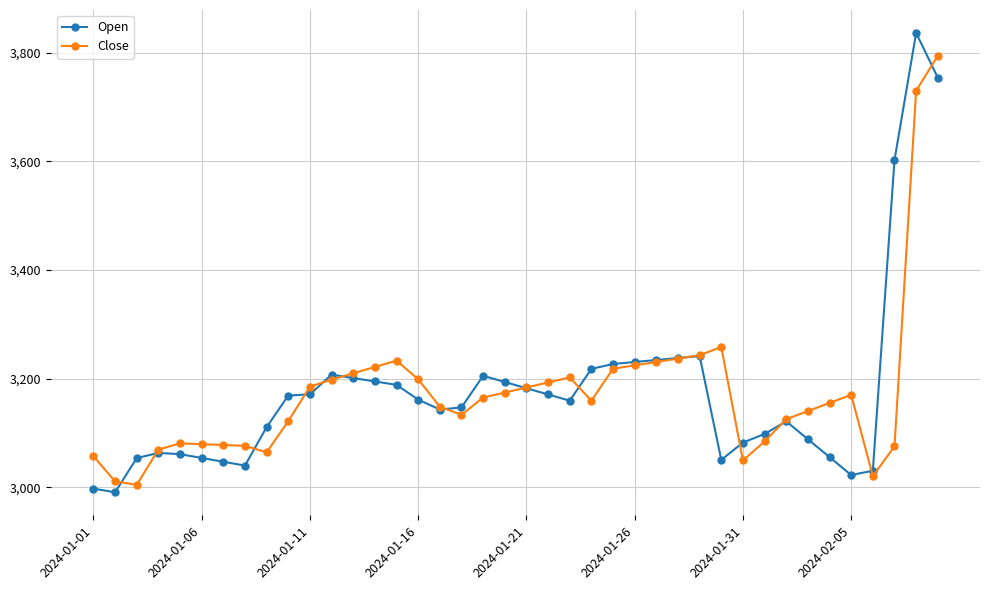

What is the lowest value of the Close series?

3004.3